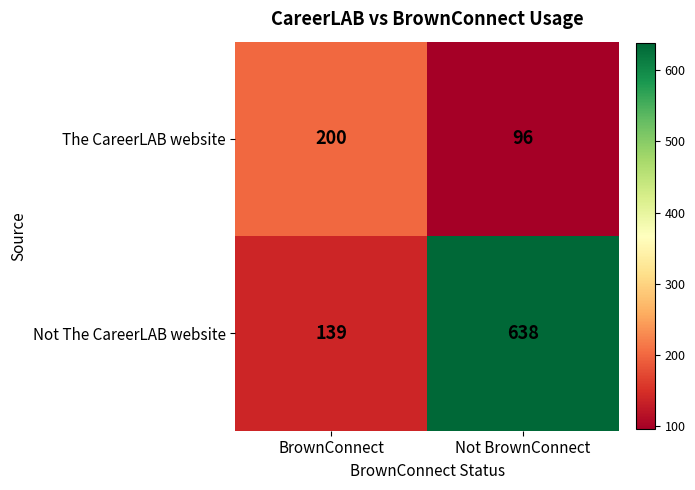

Rank the series at BrownConnect from highest to lowest value.

The CareerLAB website, Not The CareerLAB website